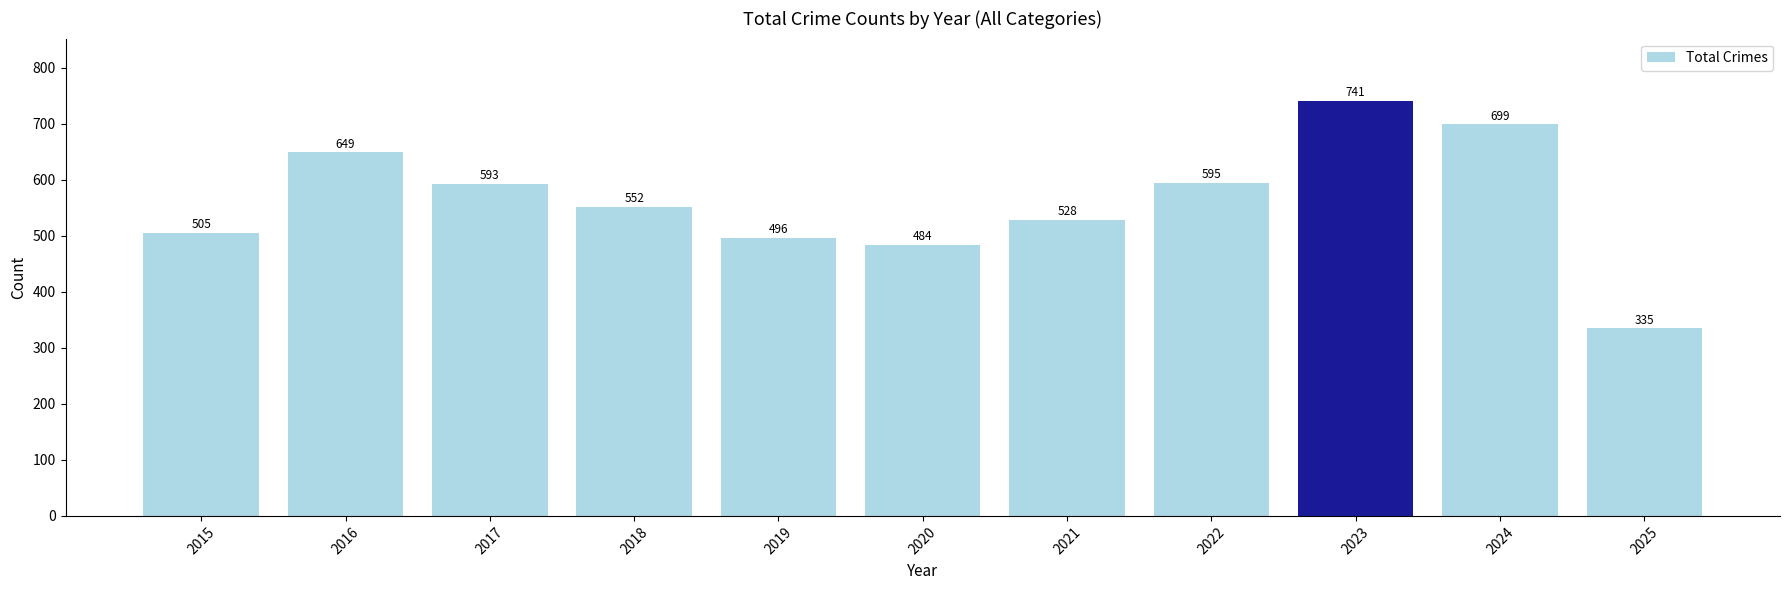

Rank the categories by value from highest to lowest.

2023, 2024, 2016, 2022, 2017, 2018, 2021, 2015, 2019, 2020, 2025